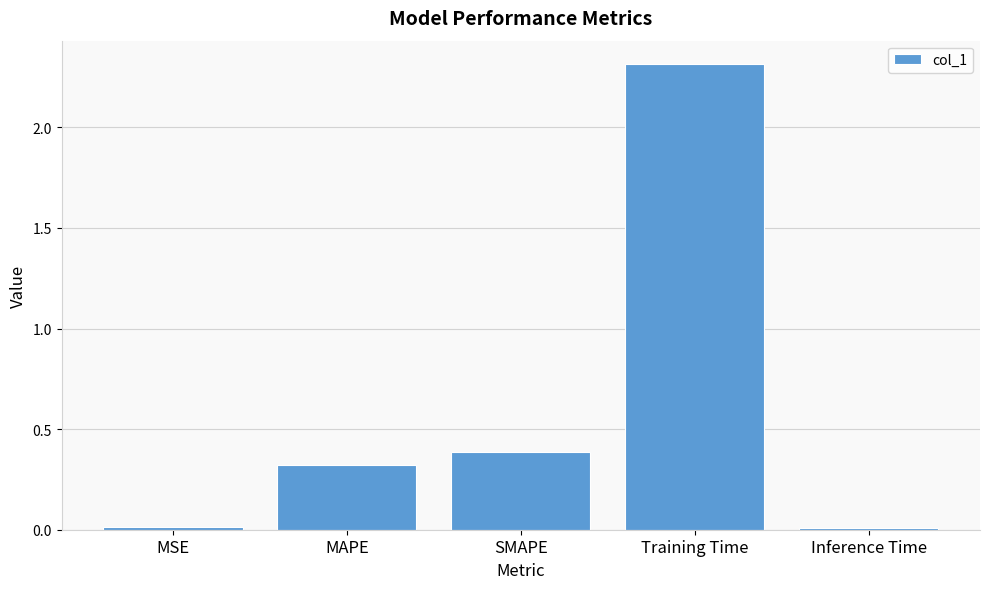

What position from the left is MSE?

1